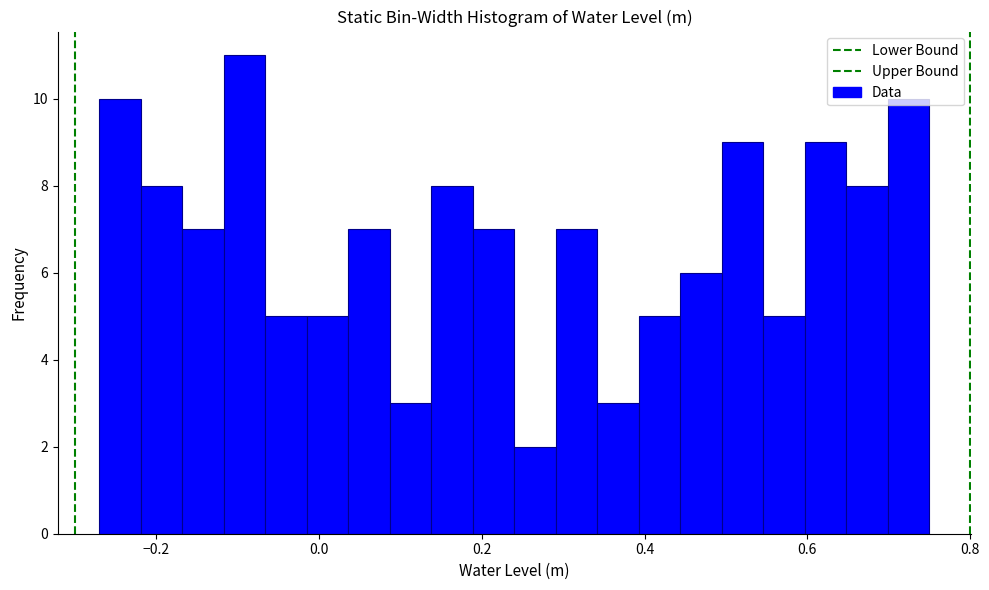

Read against the x-axis, roughly where is the centre of the tallest bar?

-0.10